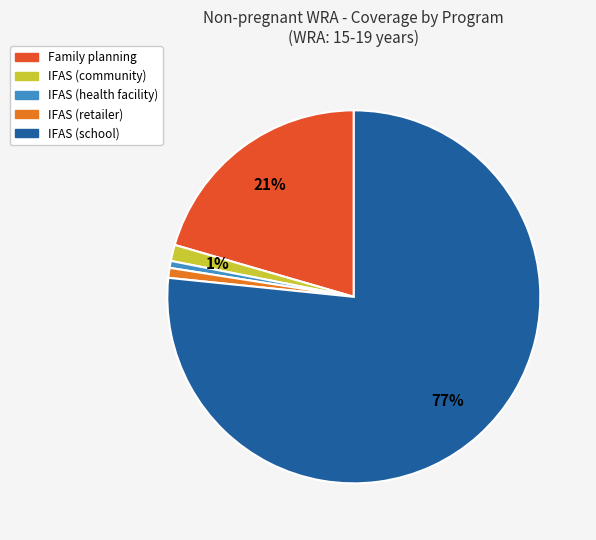

To the nearest percent, what is the combined percentage of IFAS (community) and Family planning?

22%